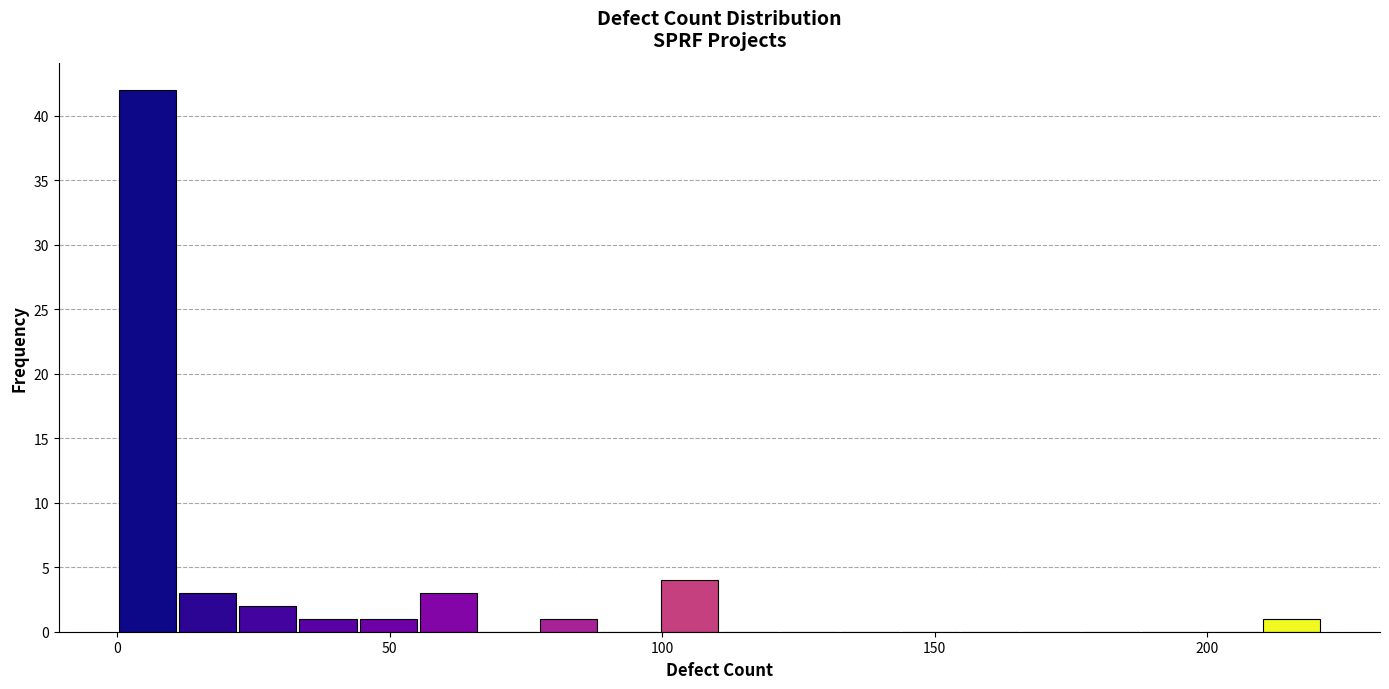

Read against the x-axis, roughly where is the centre of the tallest bar?

5